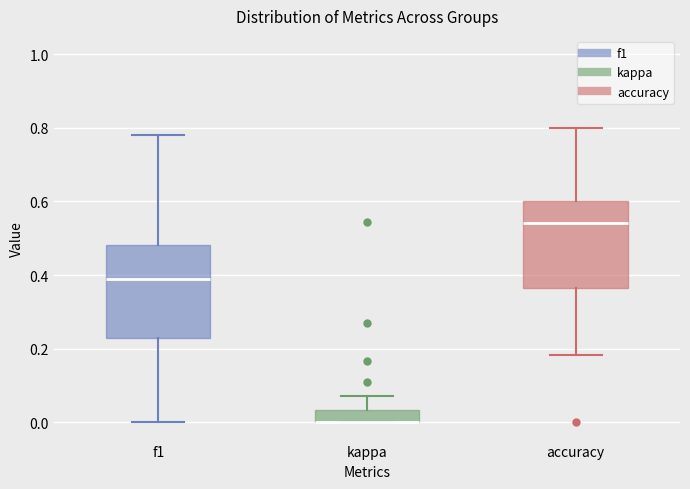

Reading left to right, read every box against the y-axis: the position of its median line, the range the box covers, and the ends of its whiskers. The values are not printed on the chart, so give them approximately, as read against the axis.

f1: median 0.40, box 0.22 to 0.48, whiskers 0.00 to 0.78
kappa: median 0.00 (drawn on the box's lower edge), box 0.00 to 0.04, whiskers 0.00 to 0.08
accuracy: median 0.54, box 0.36 to 0.60, whiskers 0.18 to 0.80